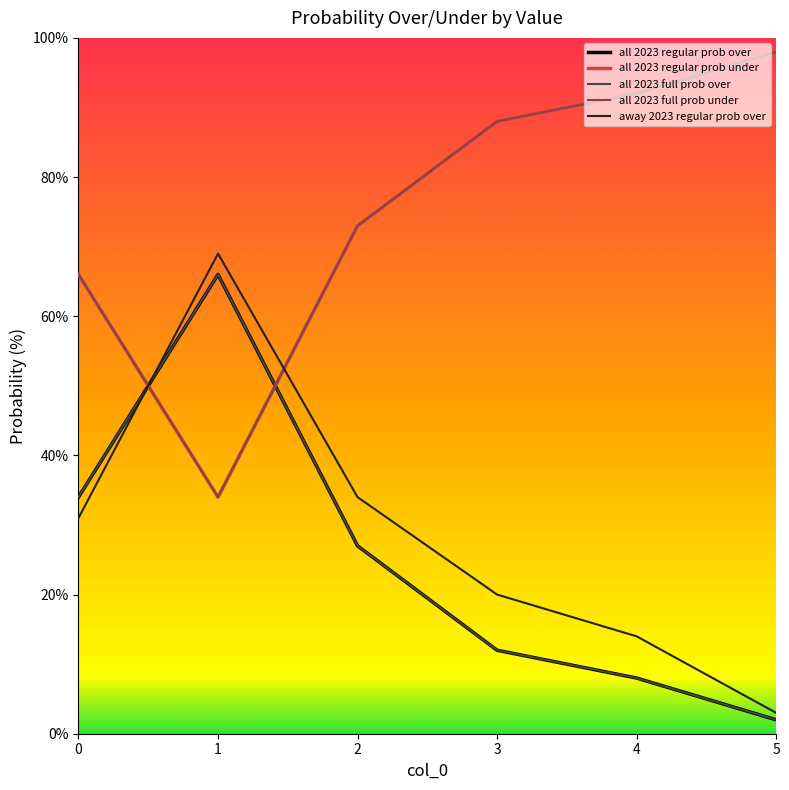

Does the chart display data point markers on the line(s)?

No